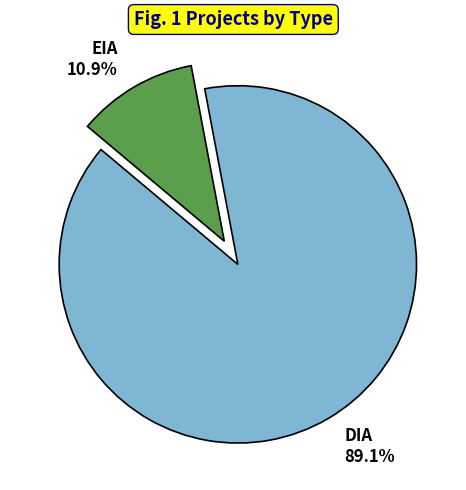

Approximately how many times larger is the value at EIA compared to DIA?

0.1